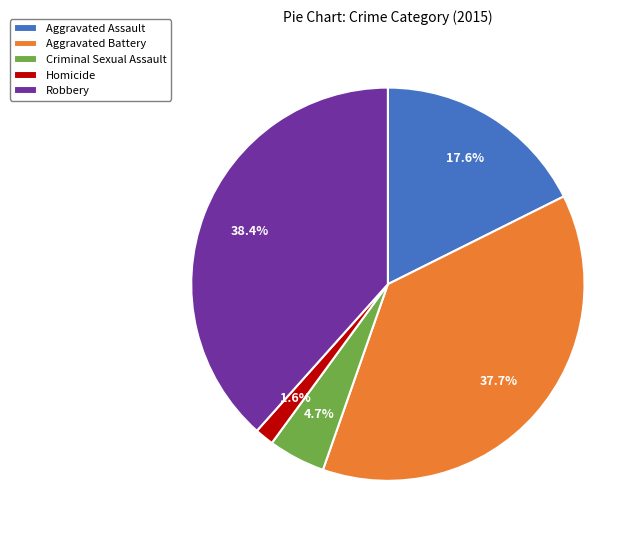

To the nearest percent, what percentage of the pie is Homicide?

2%